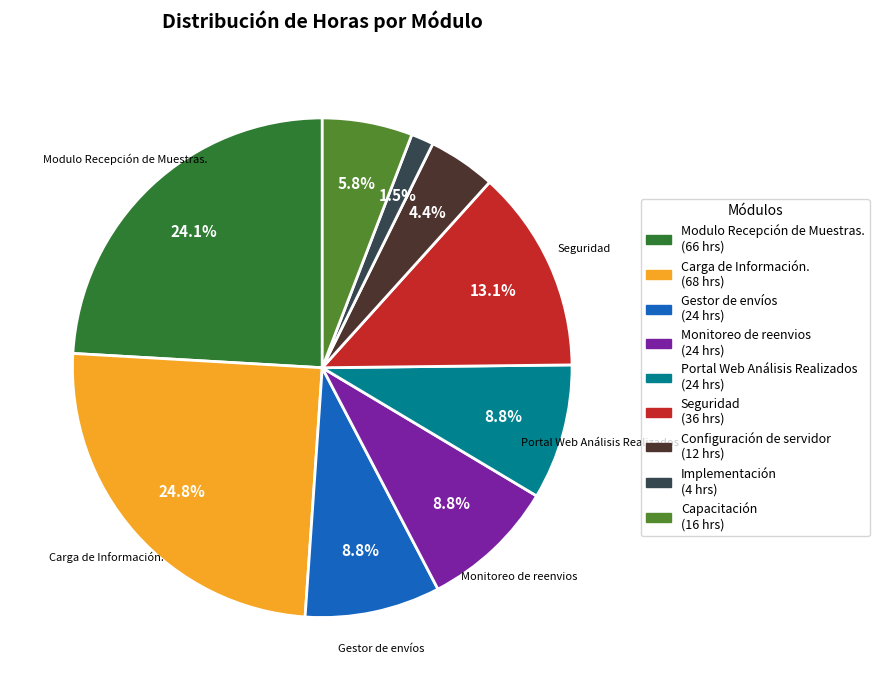

Is there a majority slice in this chart?

No